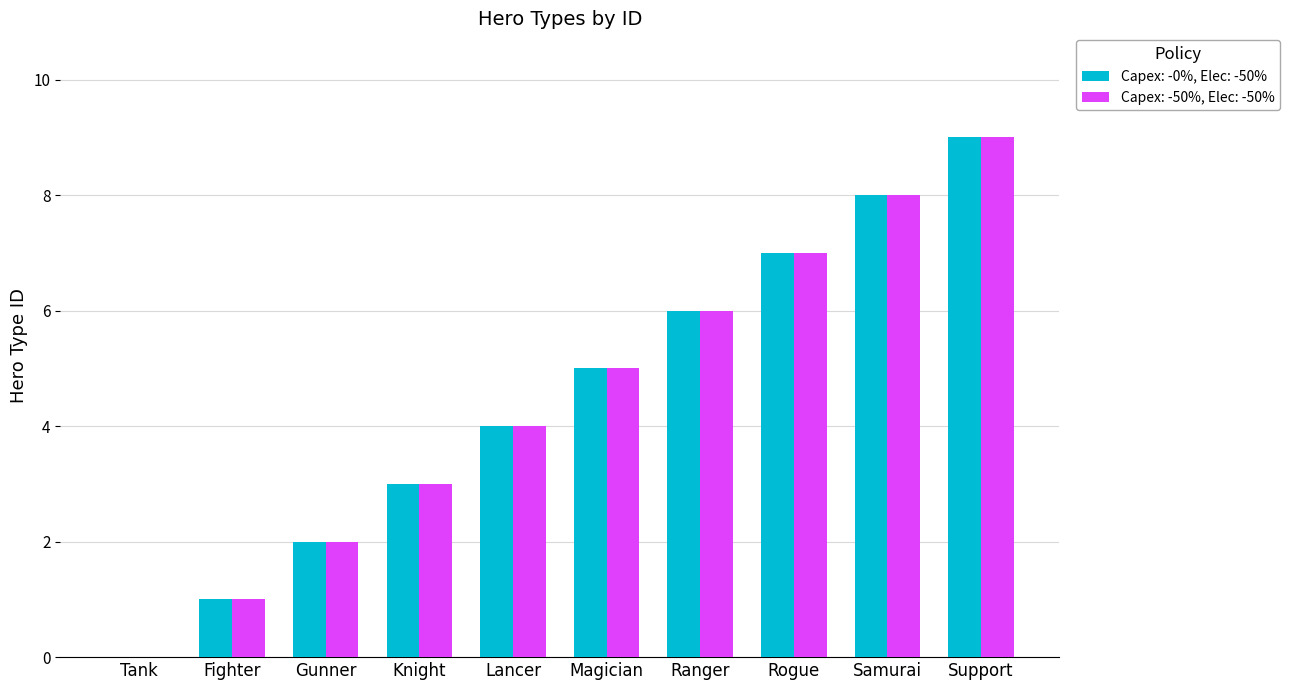

Are the bars grouped side by side (vs. stacked)?

Yes